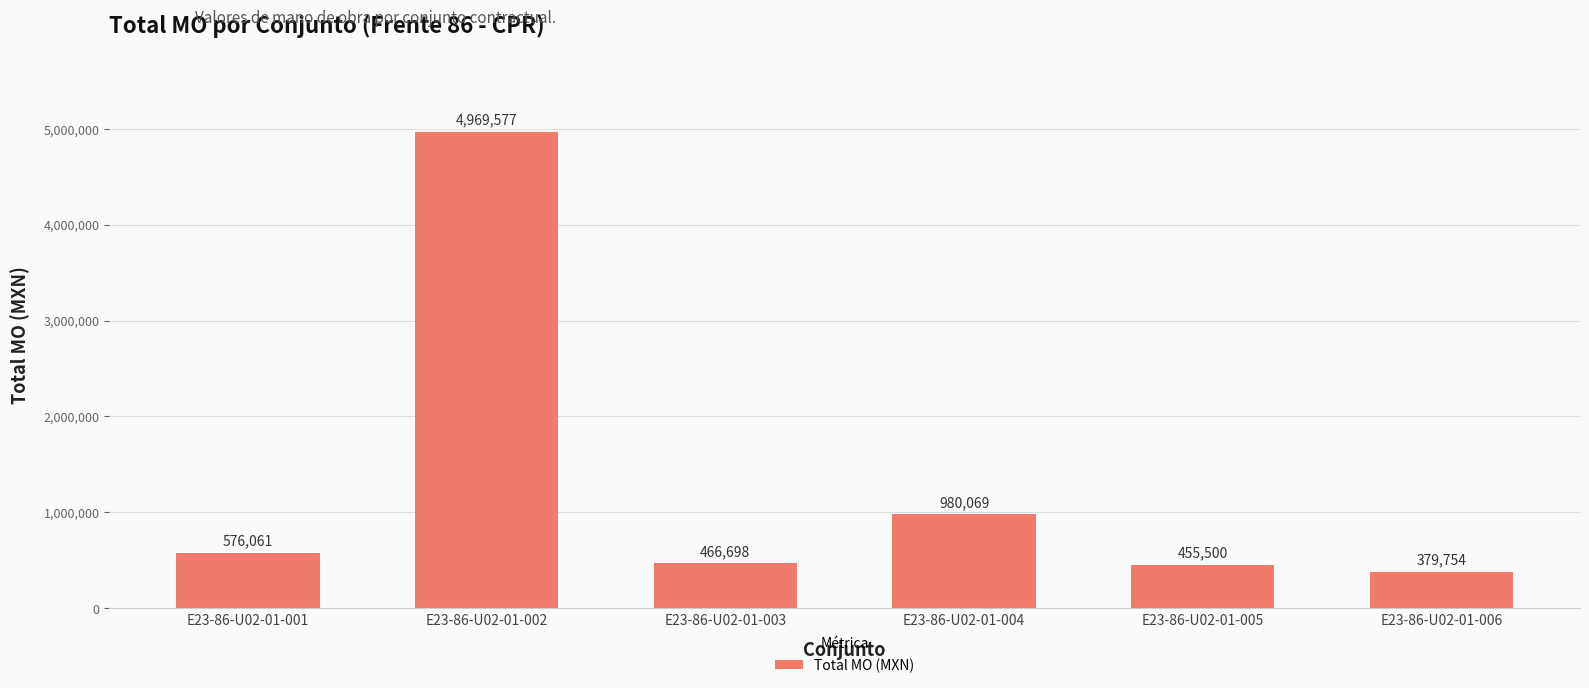

How many bars are there in total?

6